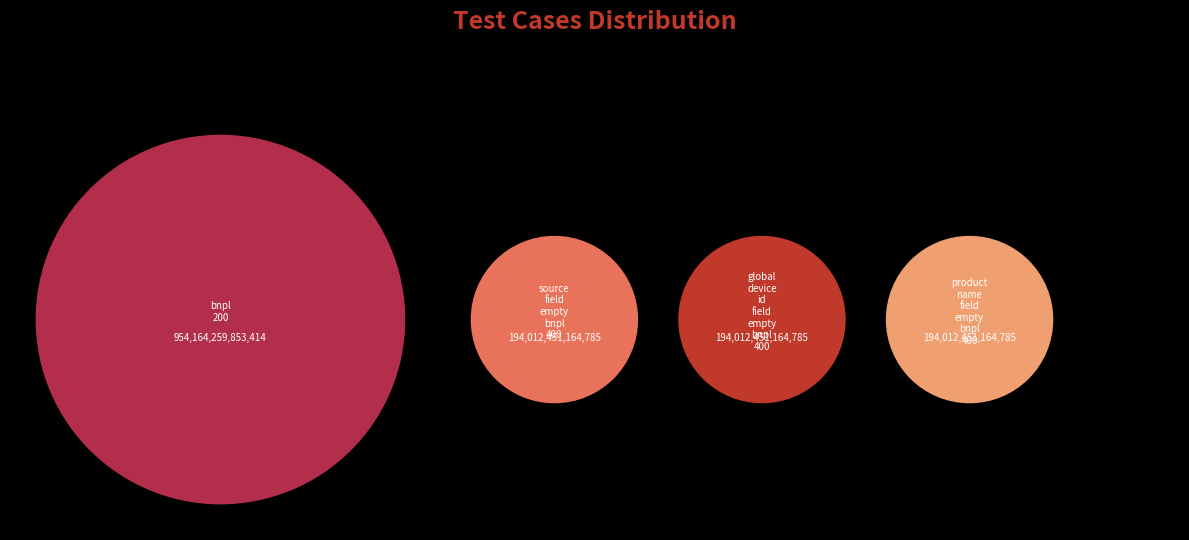

To the nearest percent, what portion does product_name_field_empty_bnpl_400 represent?

13%